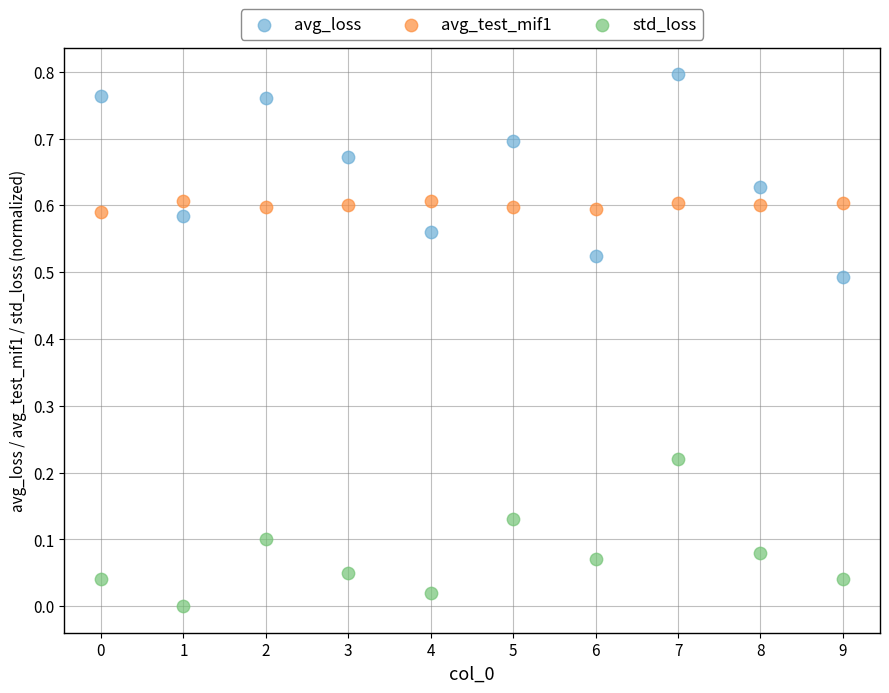

Which series contains the highest Y value?

avg_loss